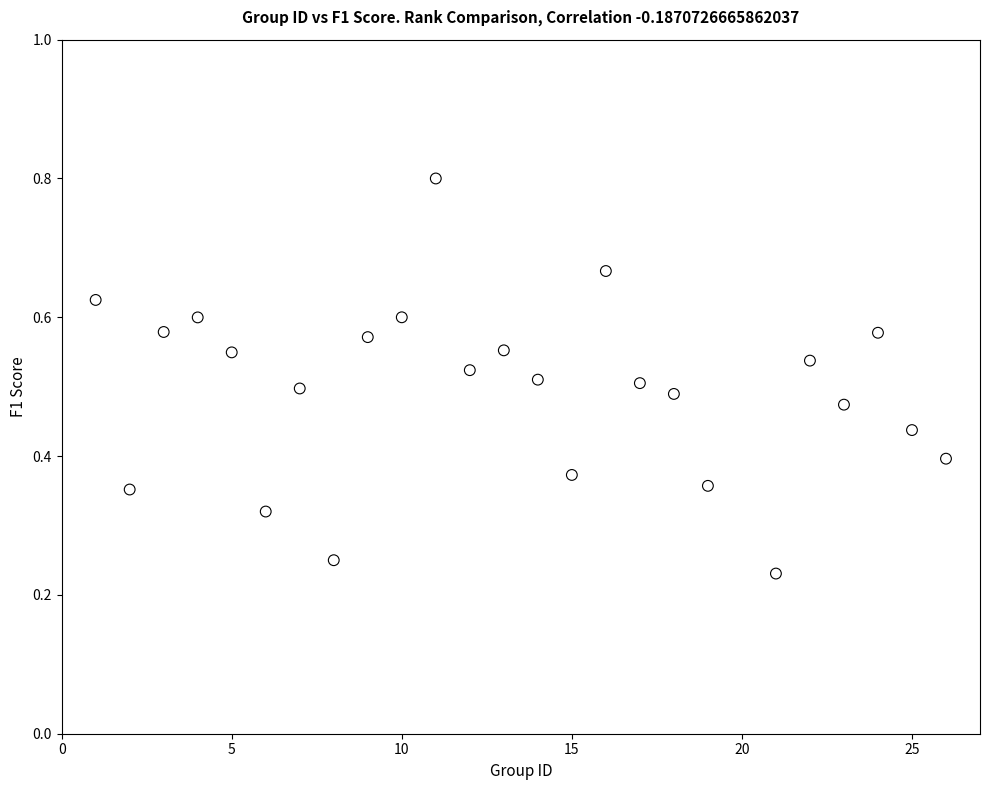

What is the range of X values (max minus min)?

25.0